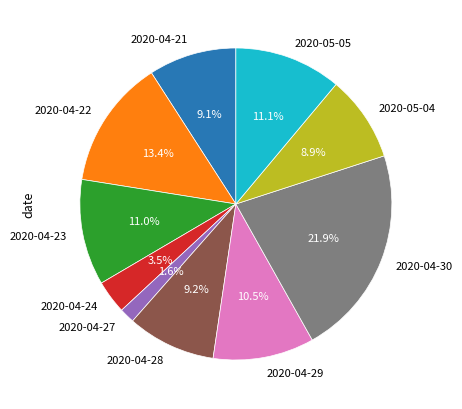

What is the smallest slice in the pie chart?

2020-04-27